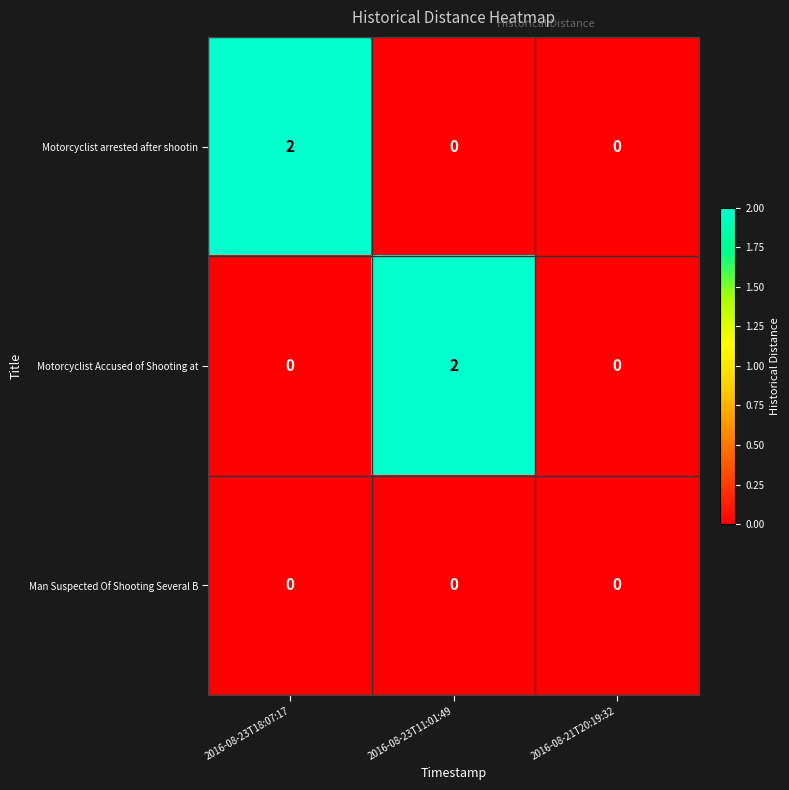

At how many categories does at least one series exceed 1?

2